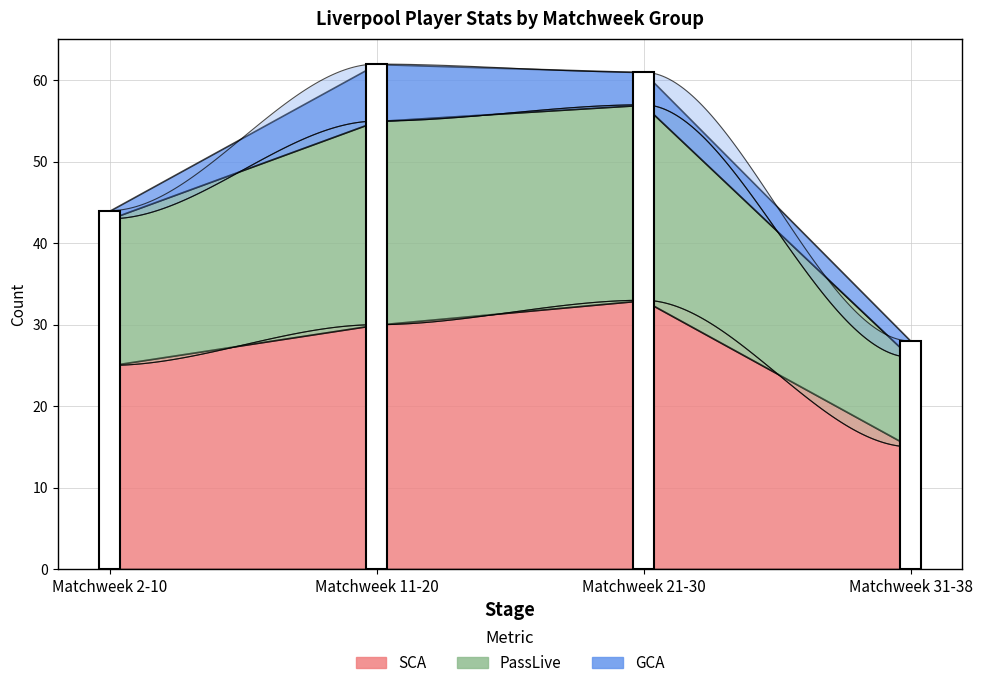

Is the value of SCA at 0 greater than the value of PassLive at 1?

No